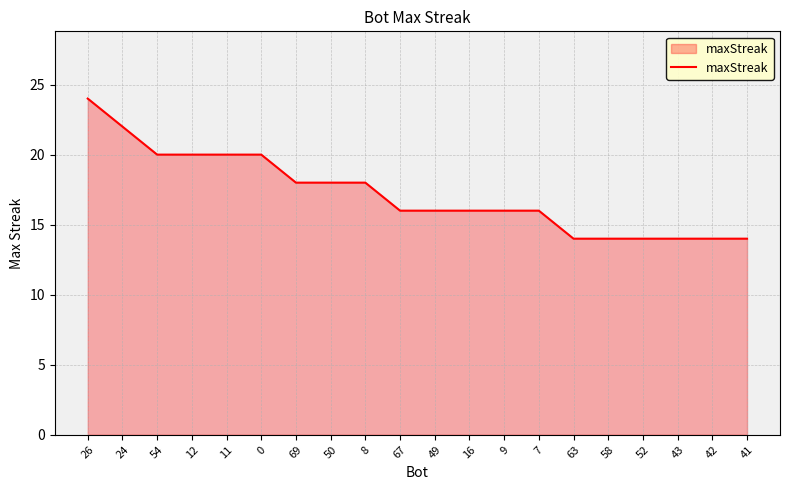

What position from the right is 11?

16